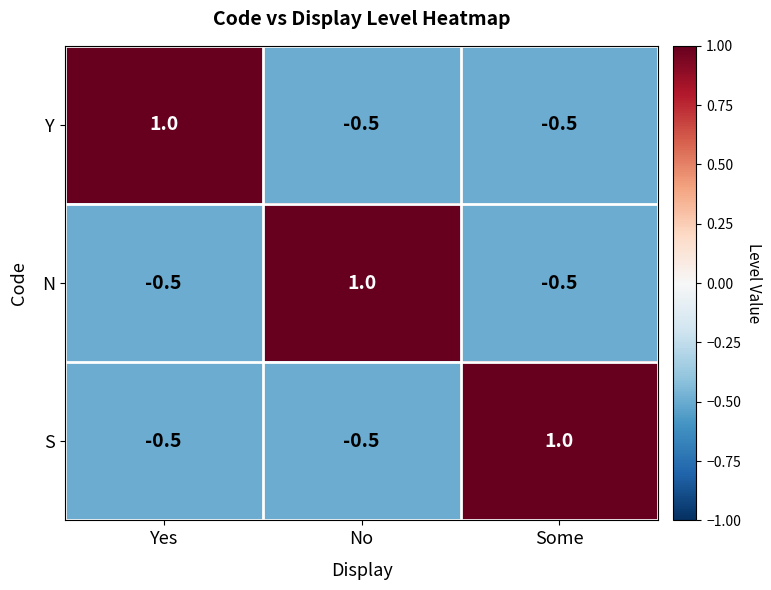

How many series are shown in this chart?

3